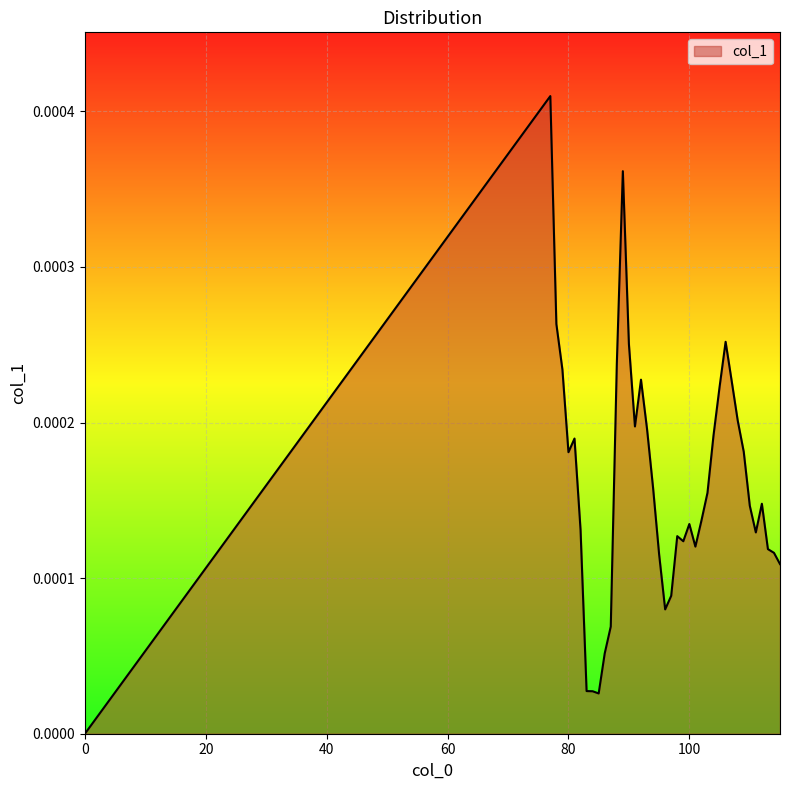

How many lines are shown in the chart?

1